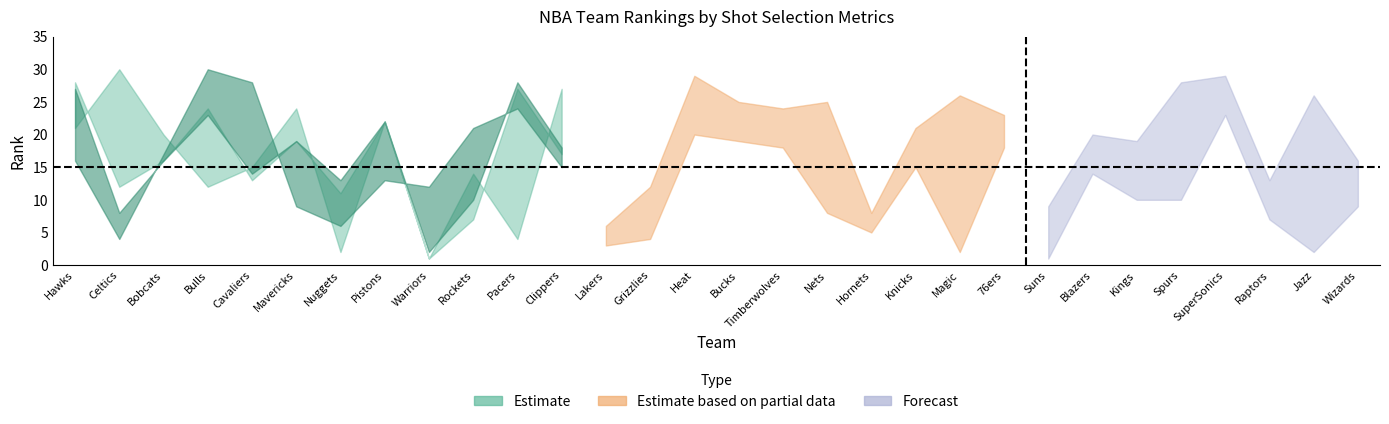

Is the value of FG3M_RANK at Utah Jazz greater than the value of FG3A_RANK at Chicago Bulls?

Yes